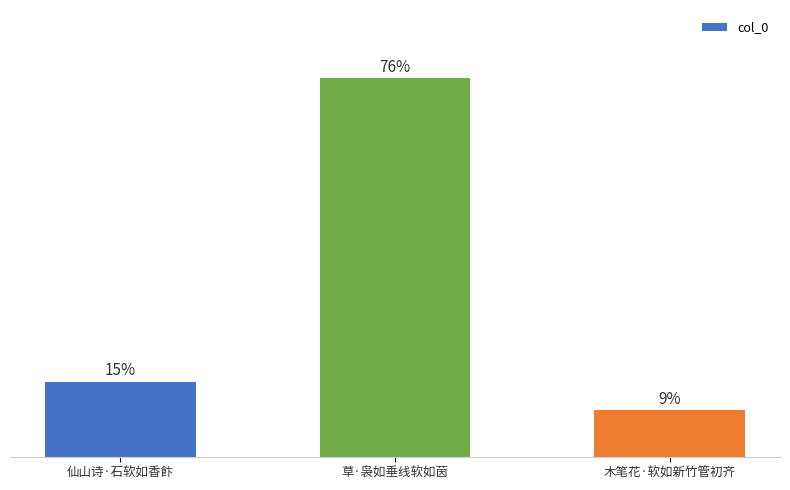

The chart shows a value of 271400 at 草·袅如垂线软如茵. True or false?

False